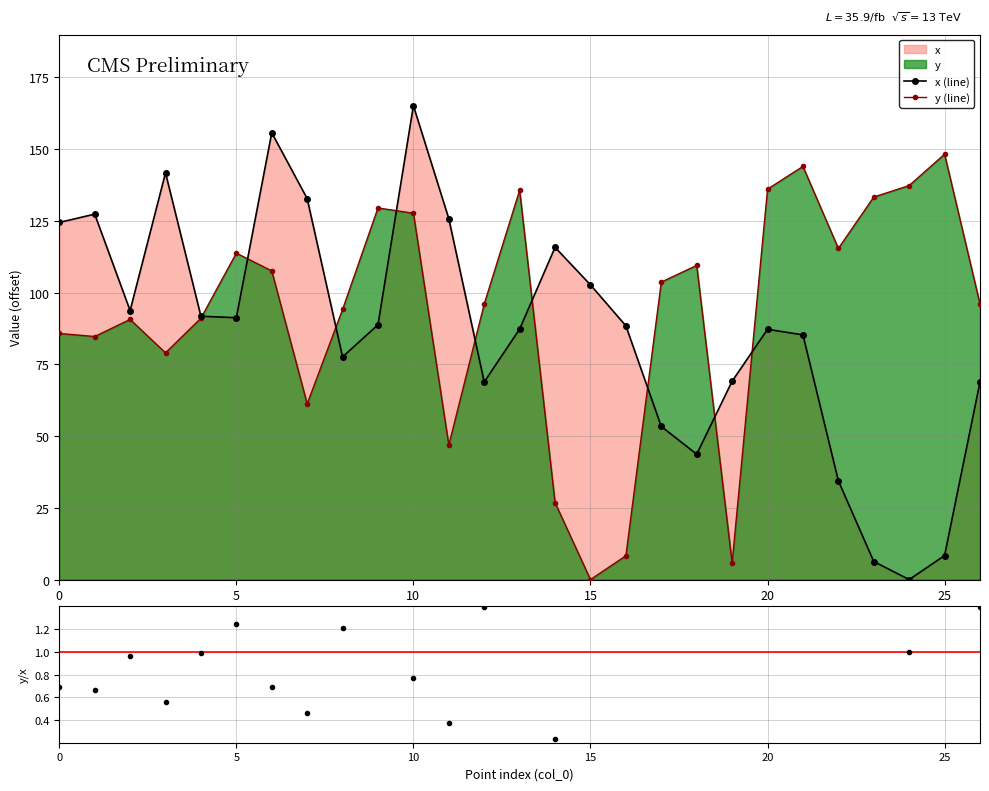

Reading right to left, transcribe all the data shown in this chart.

x (line): 68.9	8.4	0.0	6.3	34.4	85.3	87.2	69.1	43.7	53.4	88.4	102.7	115.8	87.3	68.9	125.8	165.1	88.8	77.6	132.8	155.7	91.3	91.8	141.7	93.7	127.4	124.5
y (line): 96.0	148.2	137.3	133.3	115.4	144.0	136.1	5.8	109.5	103.7	8.3	0.0	26.8	135.7	96.0	46.9	127.7	129.5	94.2	61.2	107.6	113.8	91.1	79.0	90.7	84.7	85.8
y/x ratio: 1.4	17.7	1.0	21.2	3.4	1.7	1.6	0.1	2.5	1.9	0.1	0.0	0.2	1.6	1.4	0.4	0.8	1.5	1.2	0.5	0.7	1.2	1.0	0.6	1.0	0.7	0.7